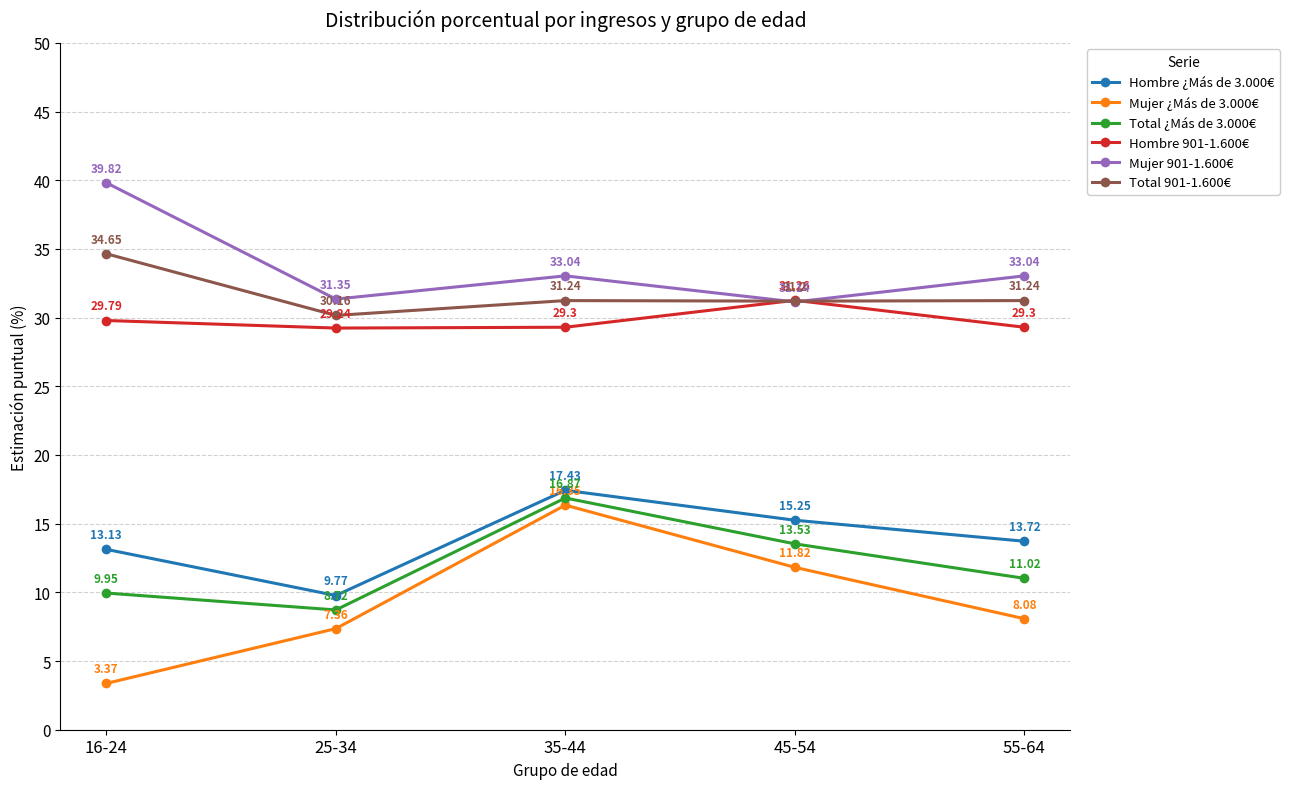

Rank the series at 55-64 from lowest to highest value.

Mujer ¿Más de 3.000€, Total ¿Más de 3.000€, Hombre ¿Más de 3.000€, Hombre 901-1.600€, Total 901-1.600€, Mujer 901-1.600€